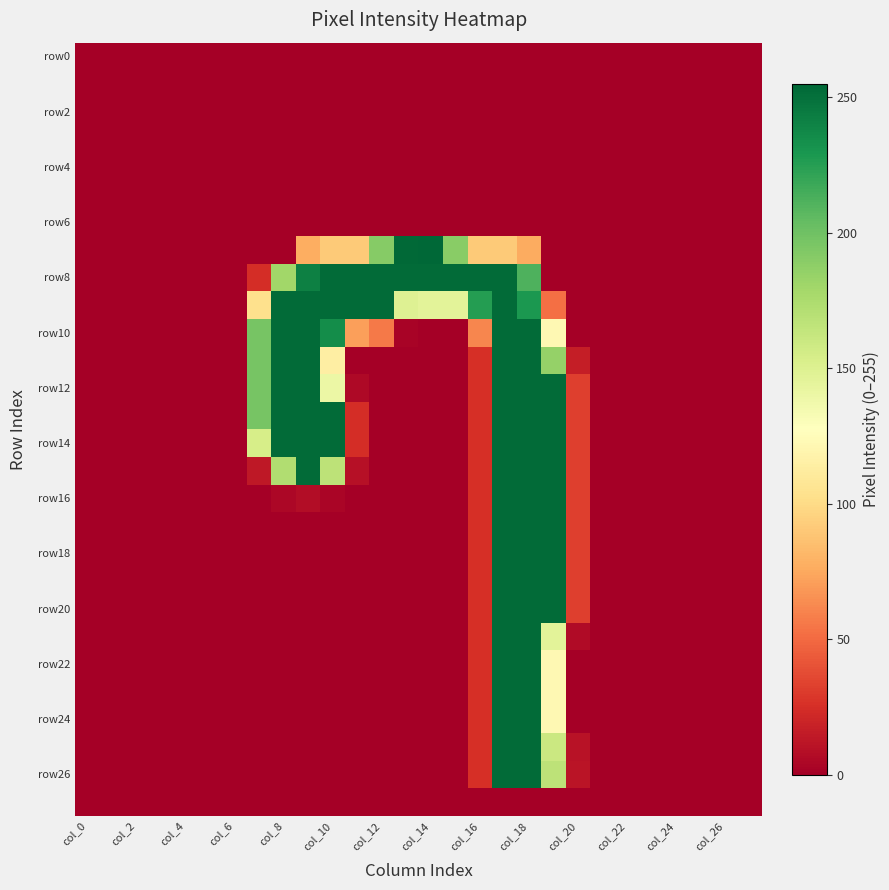

How many categories are shown in the chart?

28